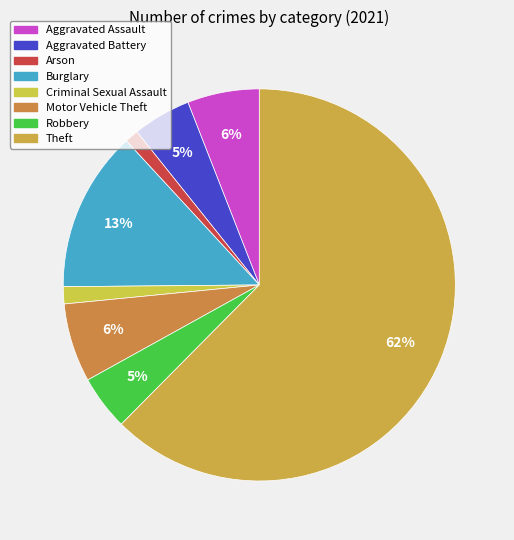

What percentage is the Aggravated Assault slice, to the nearest percent?

6%